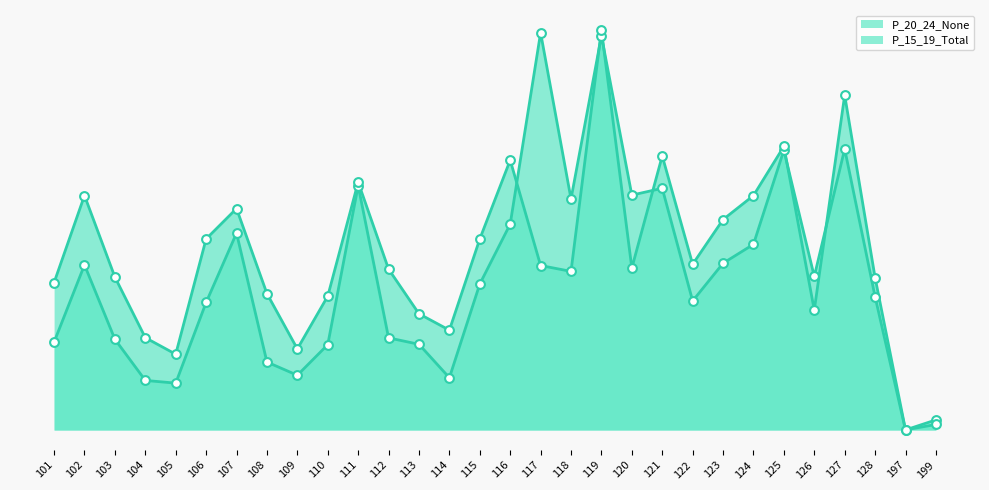

Which series has the largest total across all categories?

P_15_19_Total_line